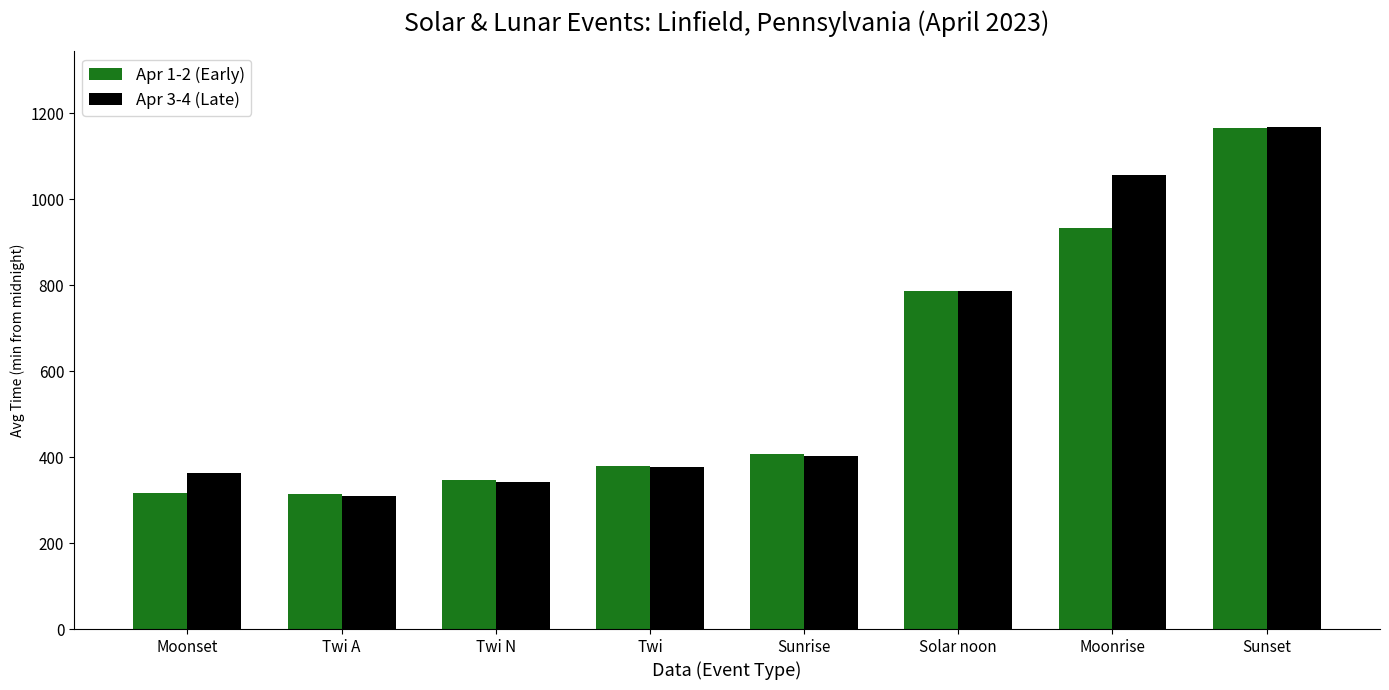

Which category has the highest value across all series?

Sunset